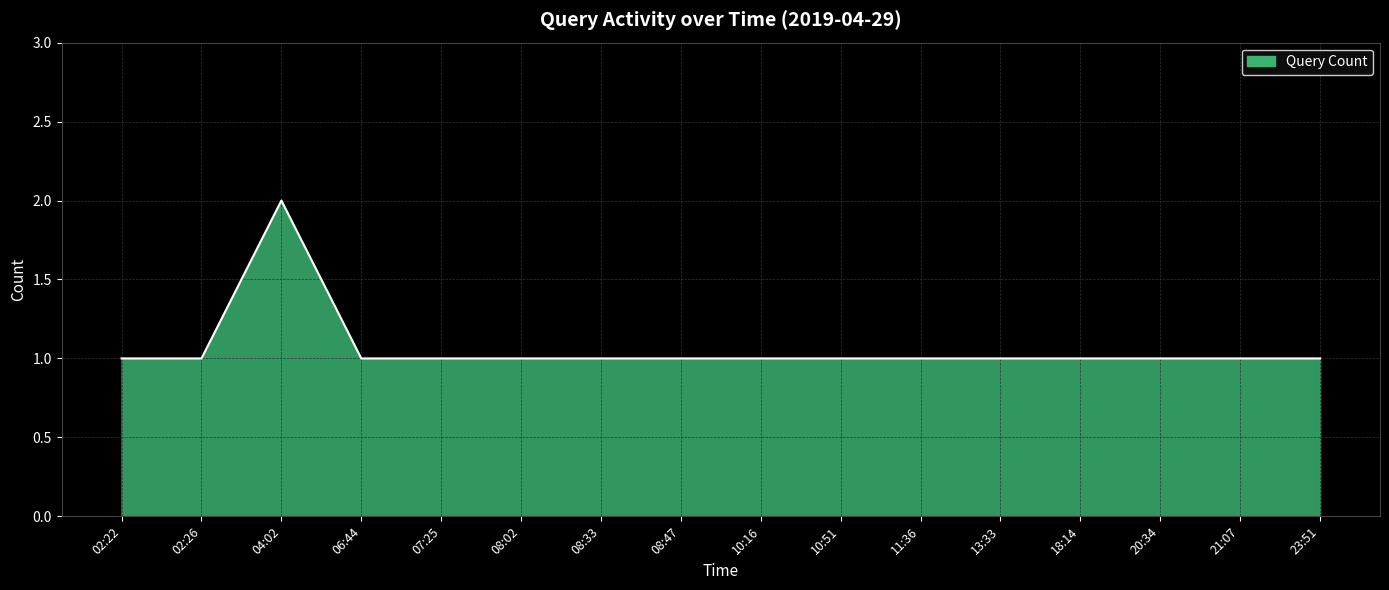

What is the ratio of the value at 10:16 to the value at 21:07?

1.0